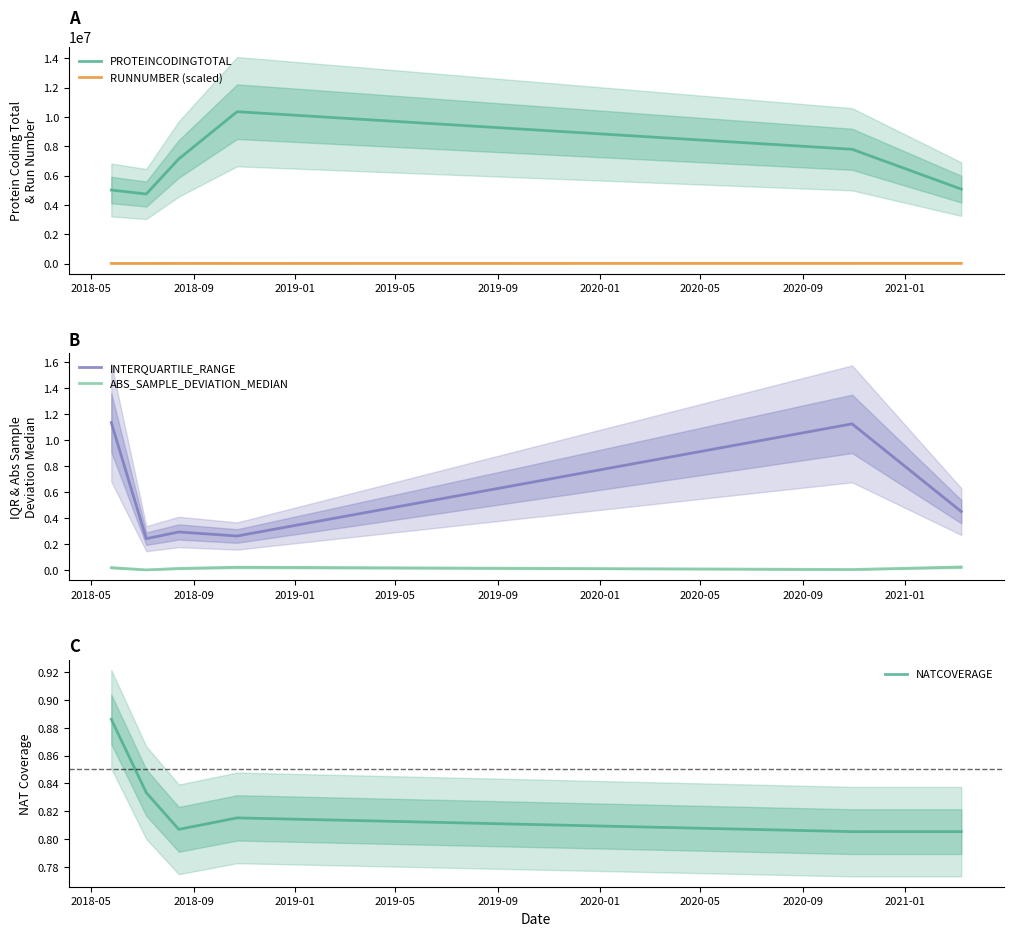

Reading left to right, extract all data points from this chart.

PROTEINCODINGTOTAL: 5015182.0	4745197.0	7139222.0	10363216.0	7797176.0	5078002.0
RUNNUMBER (scaled): 6100.5	6333.6	8439.9	6877.5	9905.7	10395.0
INTERQUARTILE_RANGE: 1.1	0.2	0.3	0.3	1.1	0.5
ABS_SAMPLE_DEVIATION_MEDIAN: 0.0	0.0	0.0	0.0	0.0	0.0
NATCOVERAGE: 0.9	0.8	0.8	0.8	0.8	0.8